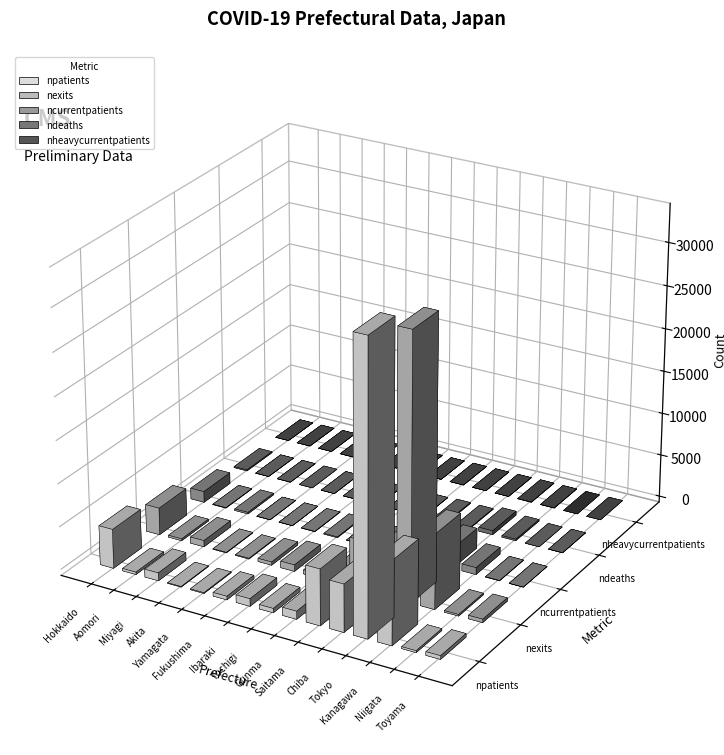

List the series in order of their peak value, lowest first.

nheavycurrentpatients, ndeaths, ncurrentpatients, nexits, npatients